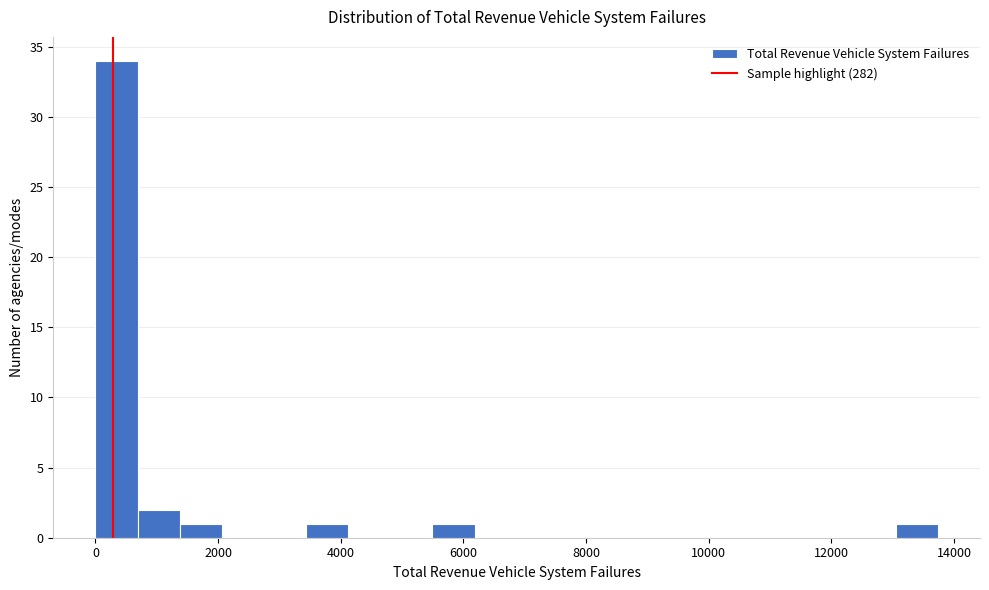

Around what value on the x-axis is the tallest bar? Give the approximate position of its centre, as read against the axis.

400